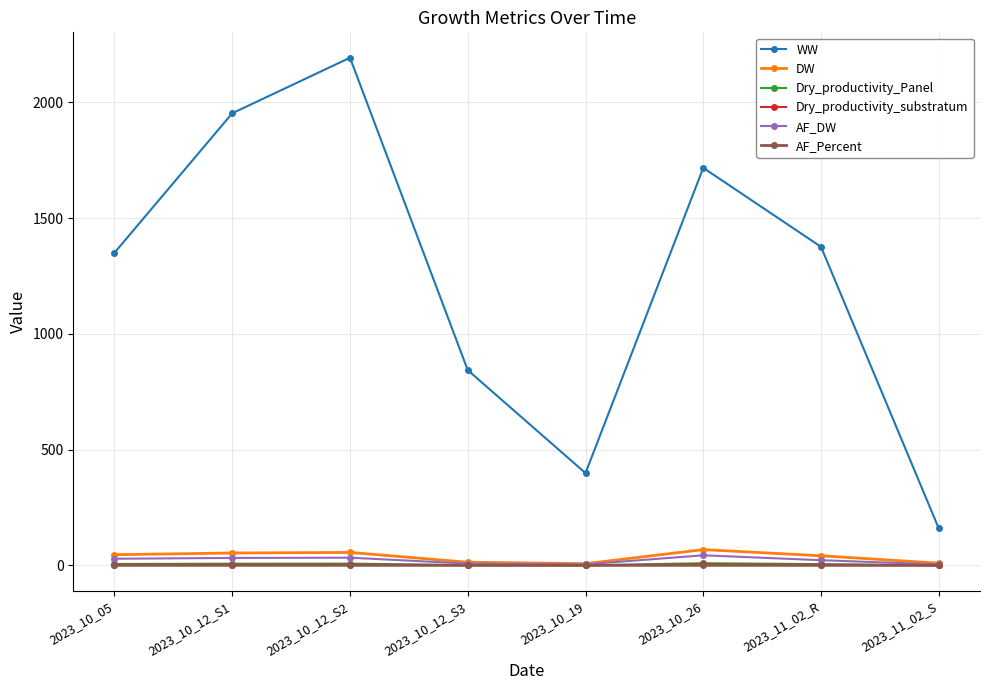

True or false: Dry_productivity_substratum has more than 0 points higher than both neighbors.

True